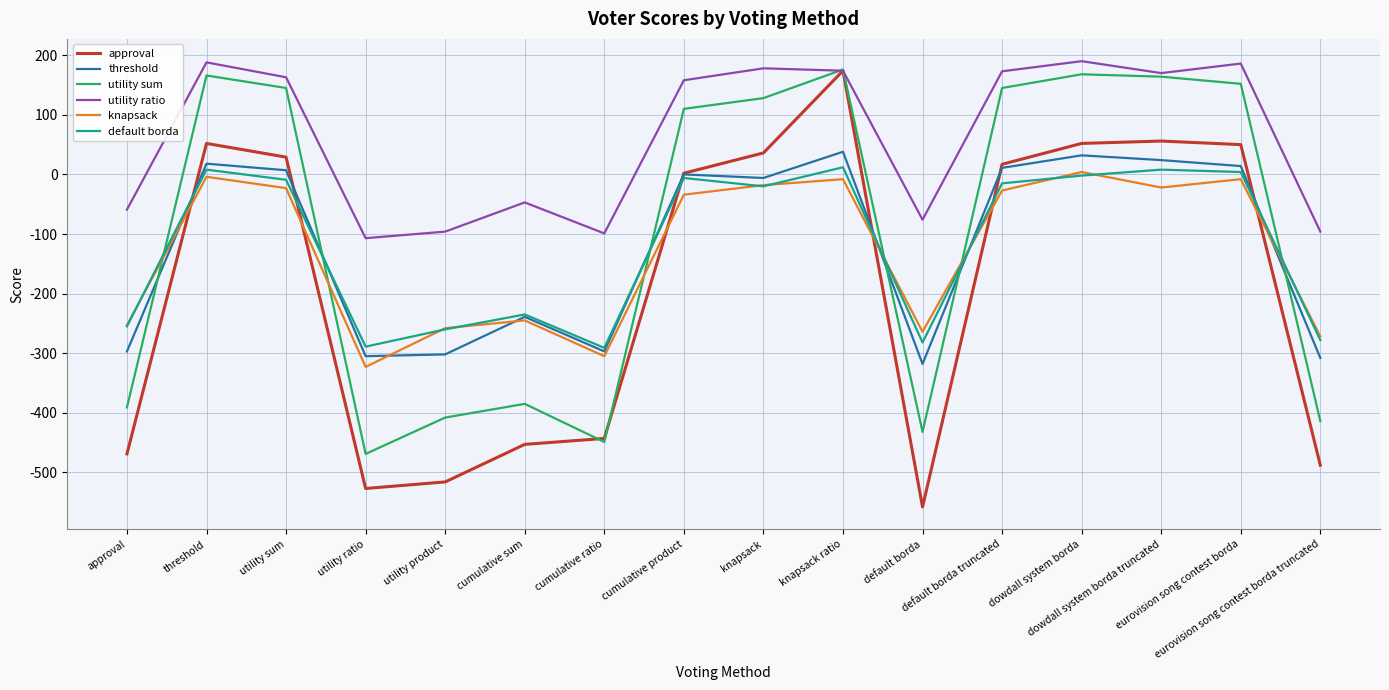

What is the smallest value displayed?

-558